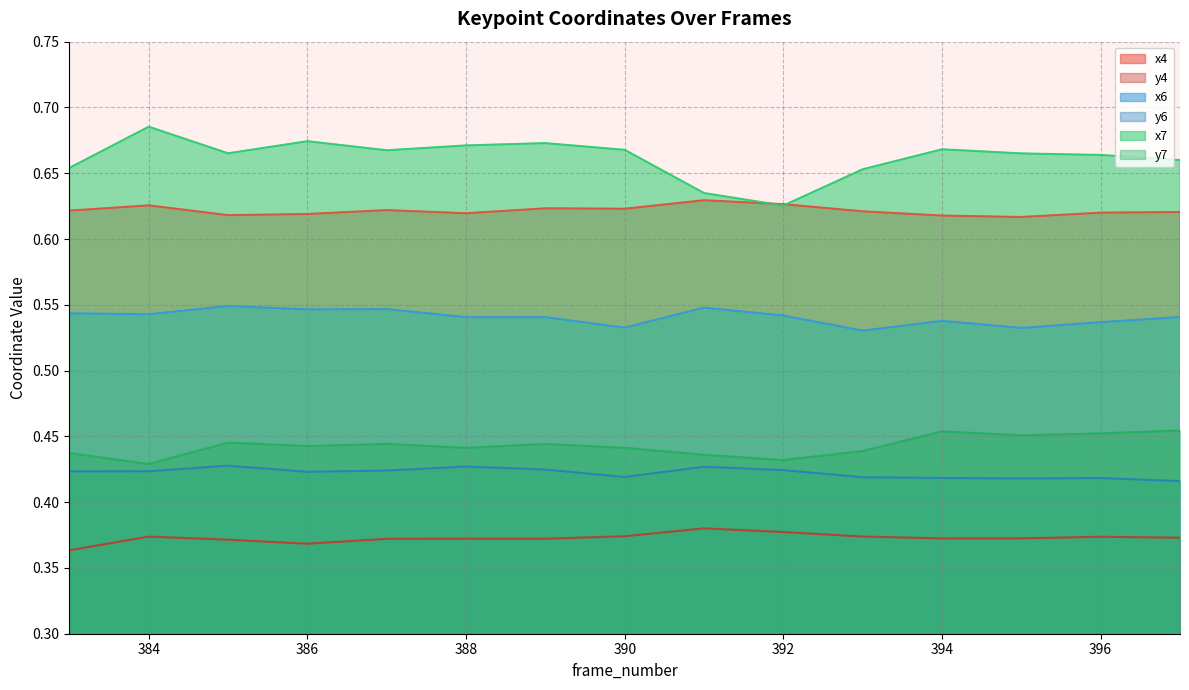

Where is the first local minimum for y4?

386